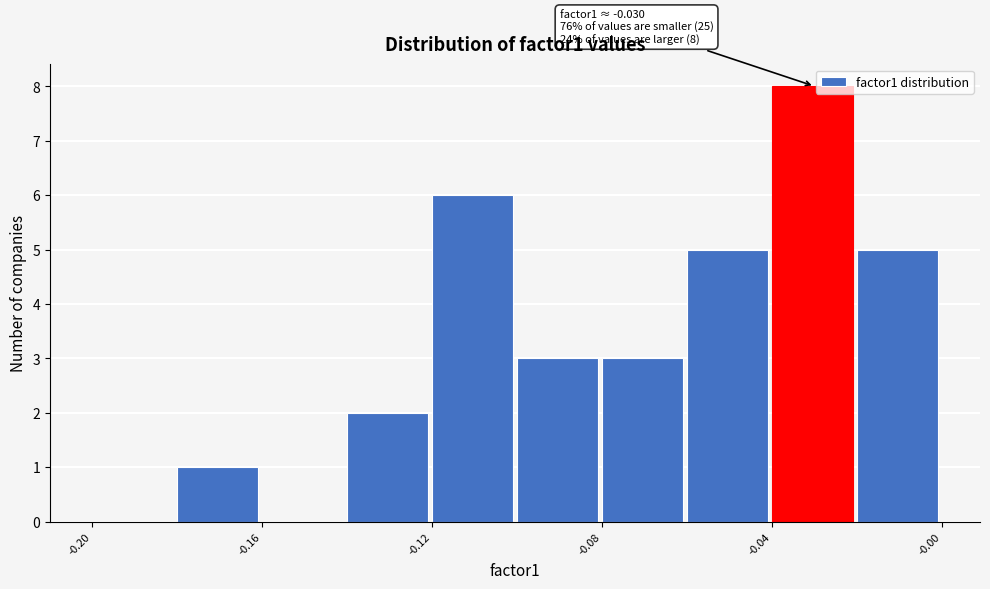

Which range on the x-axis has the tallest bar?

-0.04 to -0.02